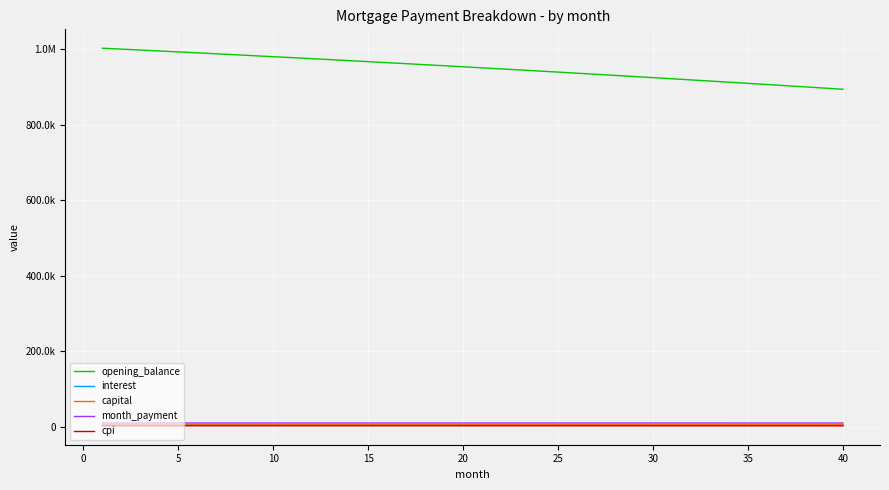

True or false: cpi and interest cross at least once.

False